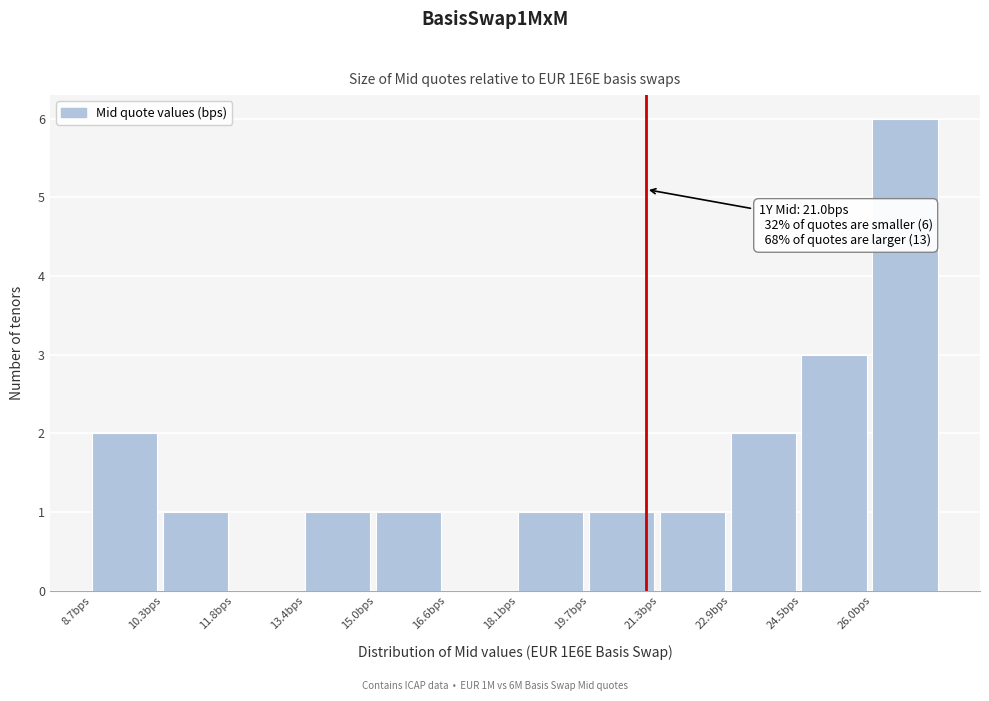

Over which range of the x-axis is the bar tallest?

26.0 to 27.6